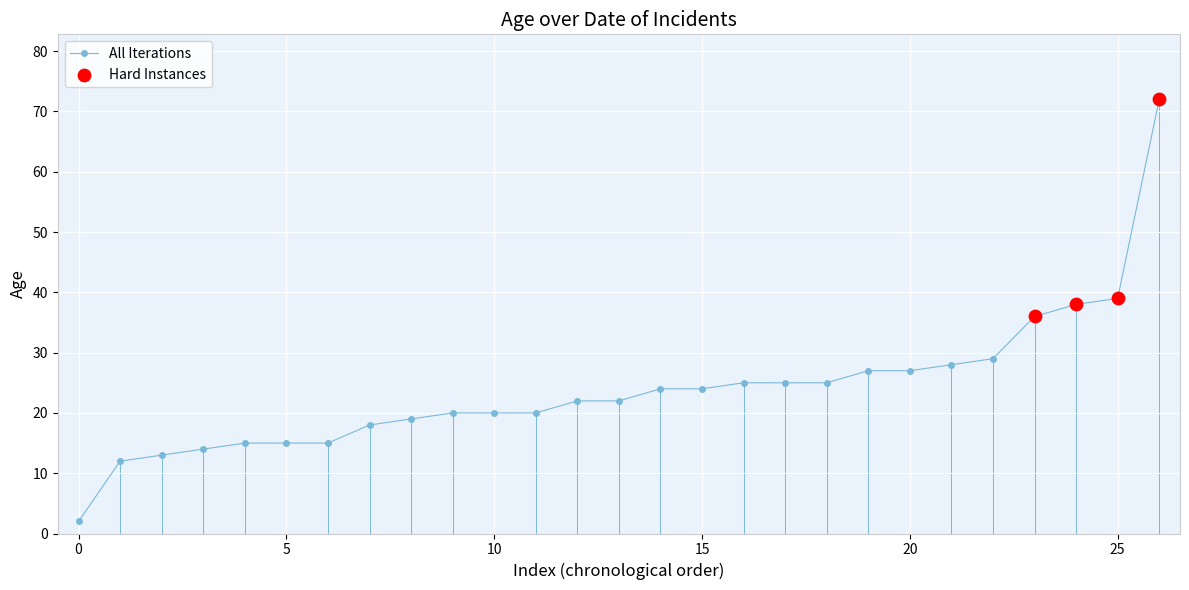

What is the difference between the second highest and second lowest values?

27